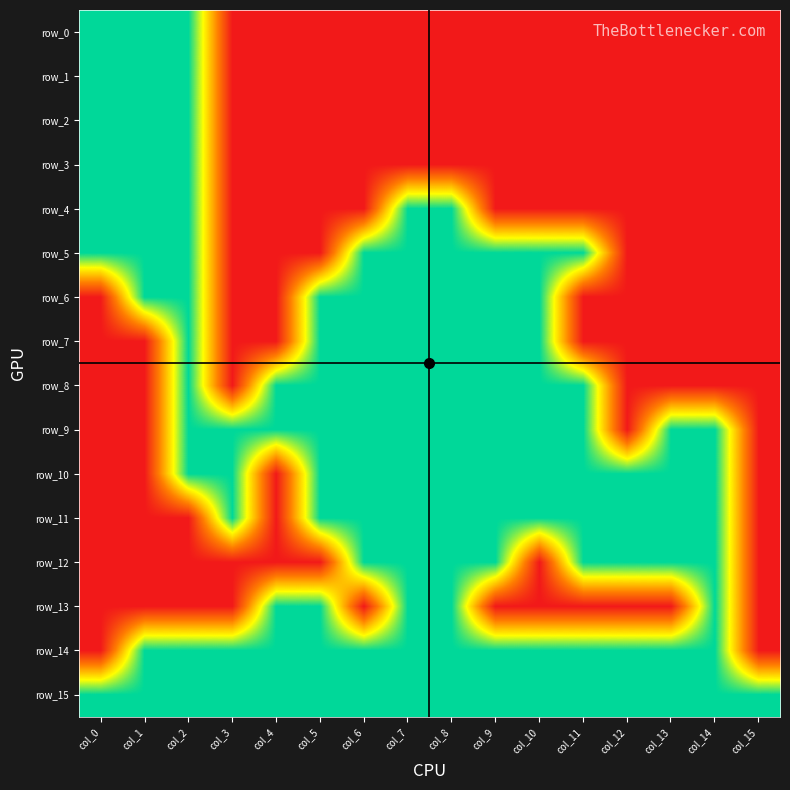

Between col_1 and col_10, which series saw the biggest shift?

row_0